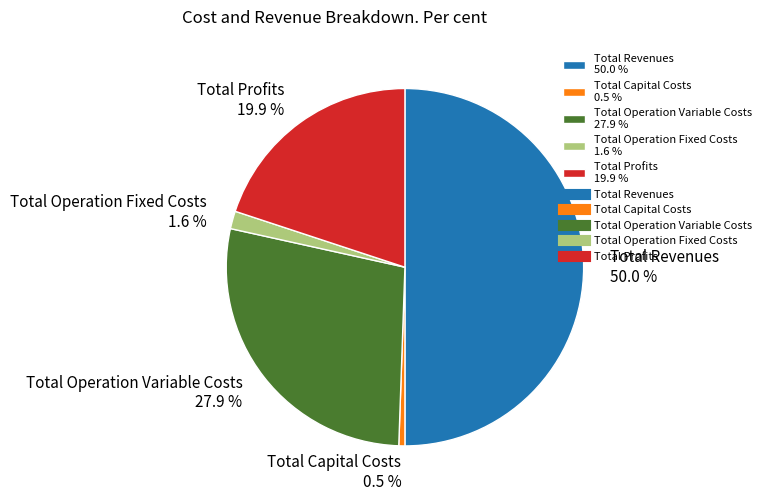

What is the largest slice in the pie chart?

Total Revenues